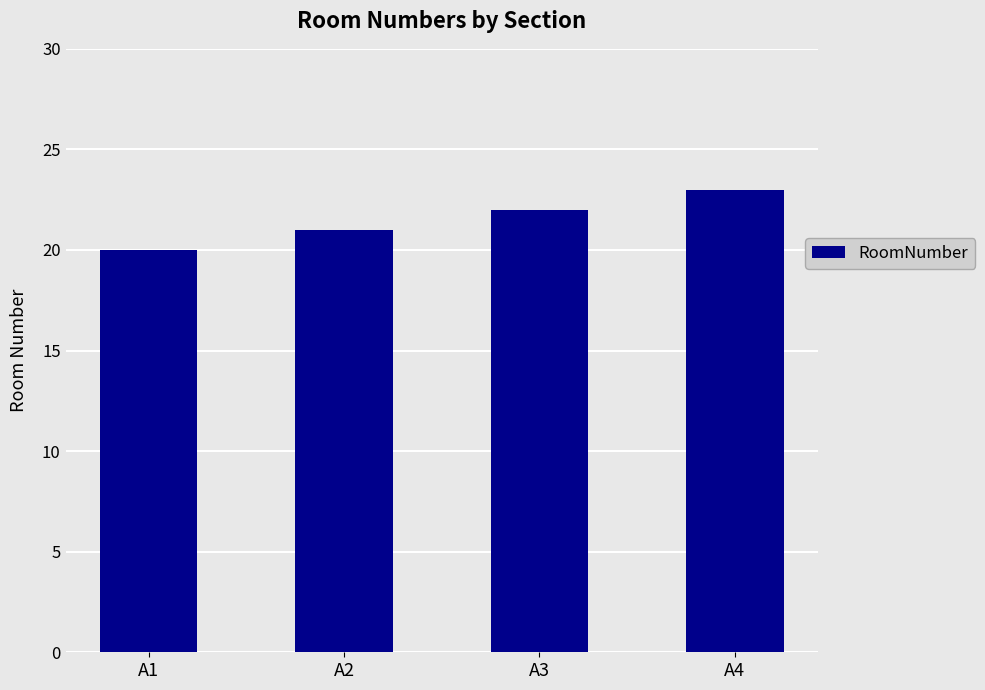

What is the change in value from A1 to A3?

+2